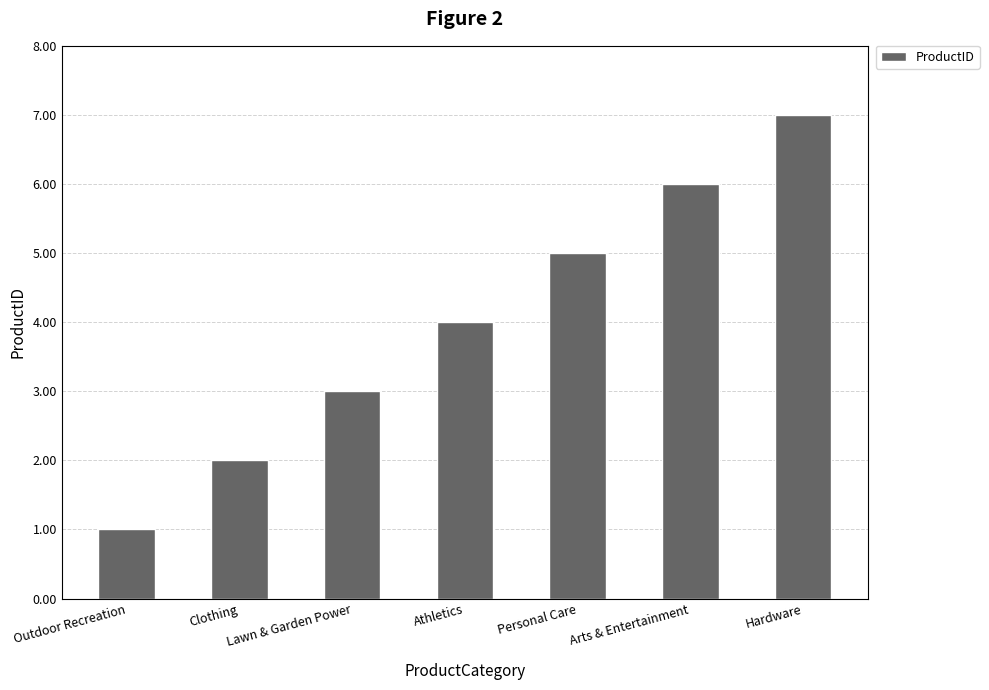

What is the label of the 2nd bar from the left?

Clothing